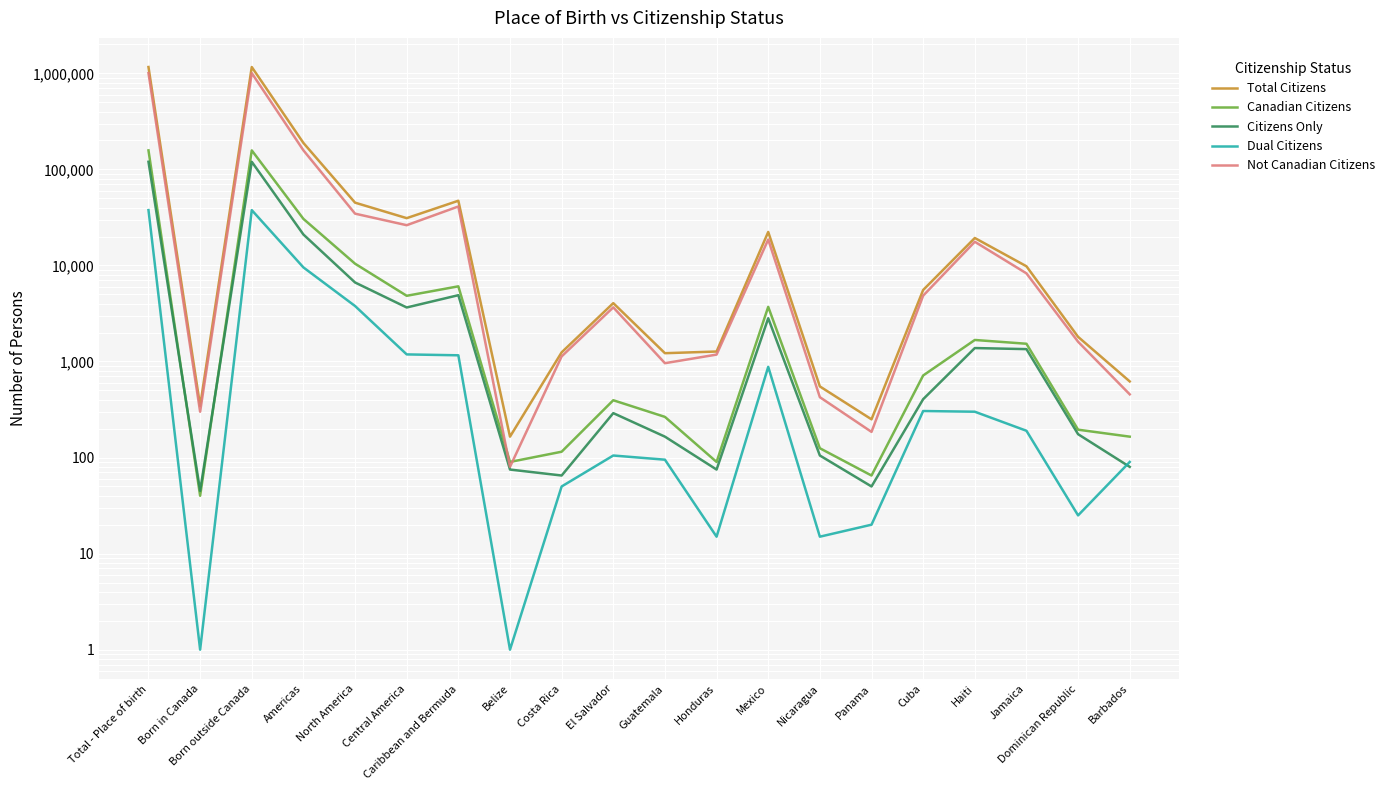

Which series has the largest range (max minus min)?

Total Citizens